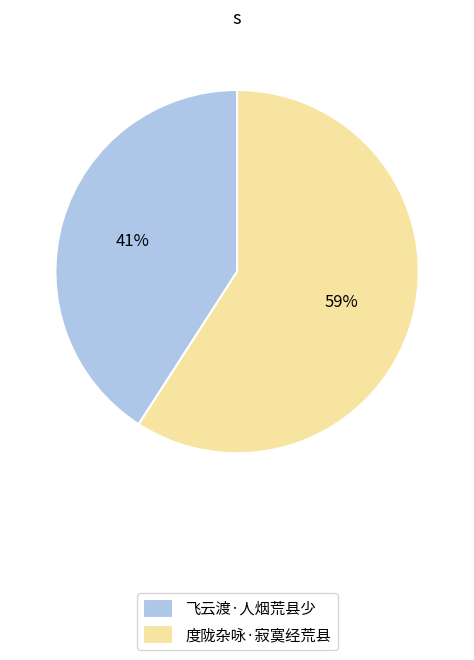

To the nearest percent, what is the difference between the 飞云渡·人烟荒县少 and 度陇杂咏·寂寞经荒县 slice percentages?

18%